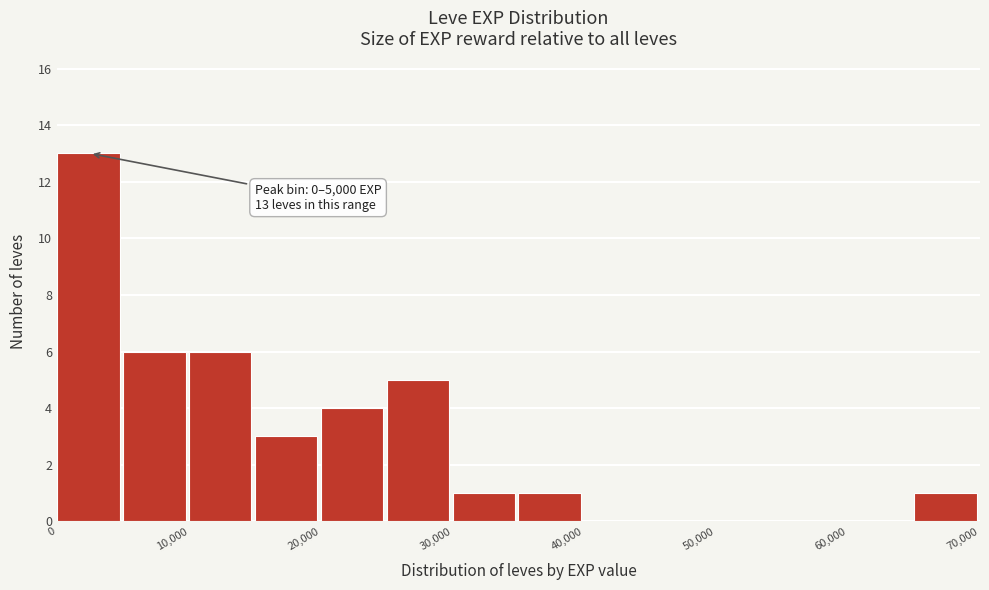

Over which range of the x-axis is the bar tallest?

0 to 5000